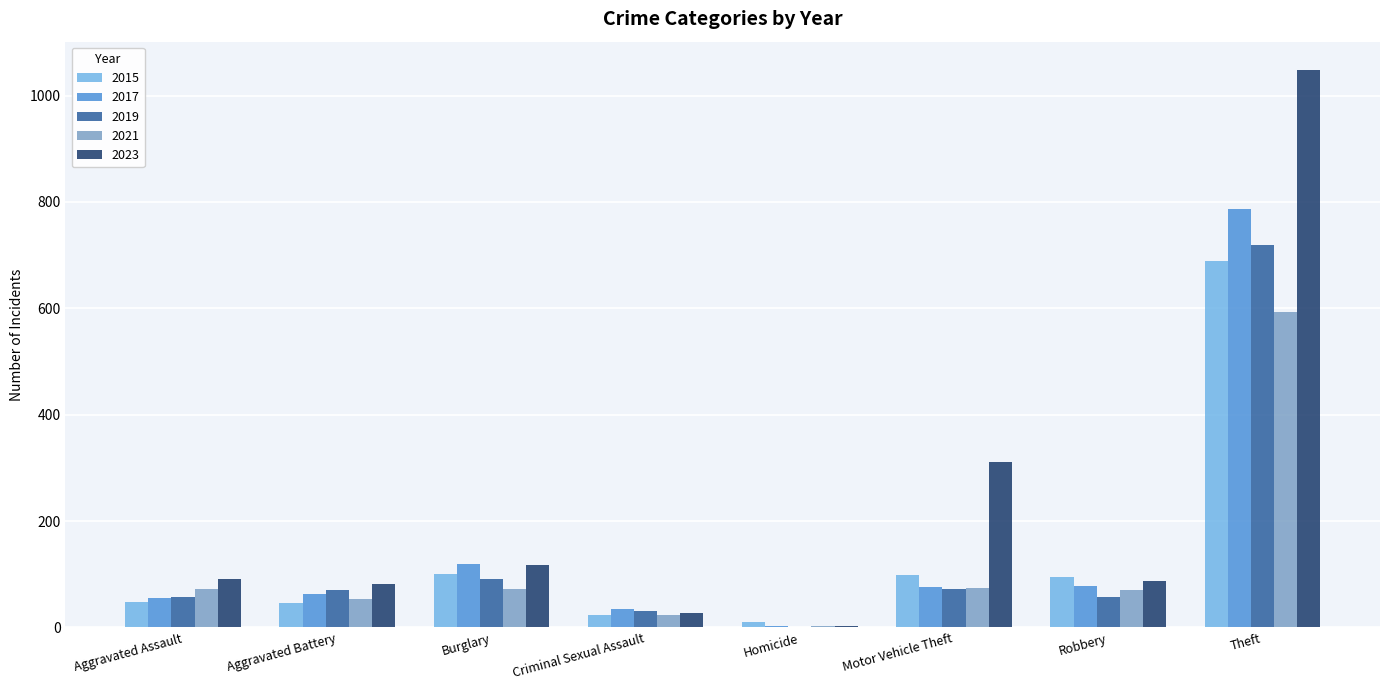

How many groups of bars are there?

8